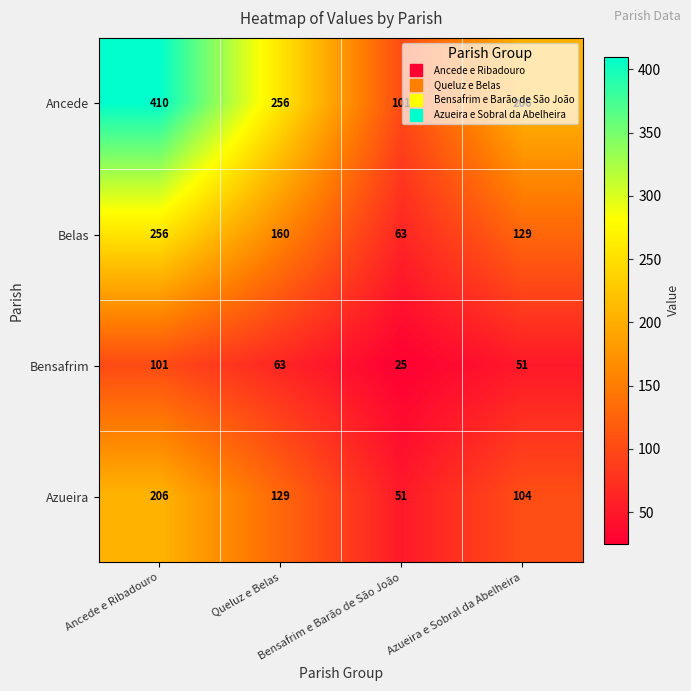

How many Azueira values are between 104 and 206?

3